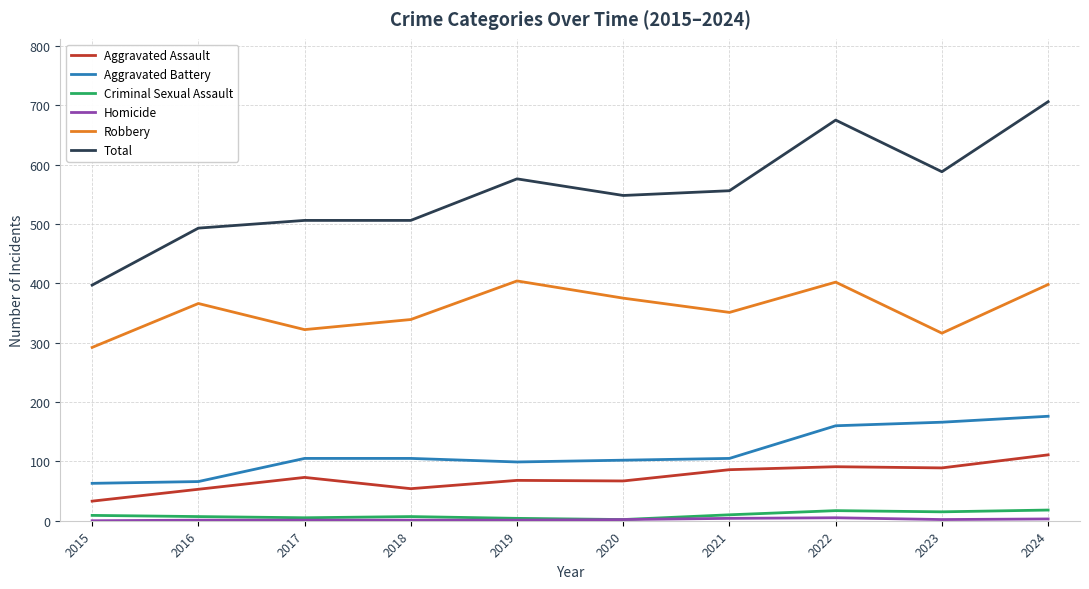

True or false: Total has a value of 679 at 2015.

False